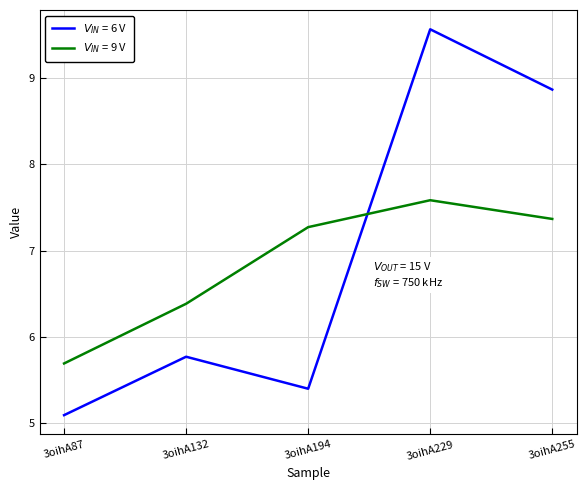

At which category is the sum across all series the highest?

3oihA229